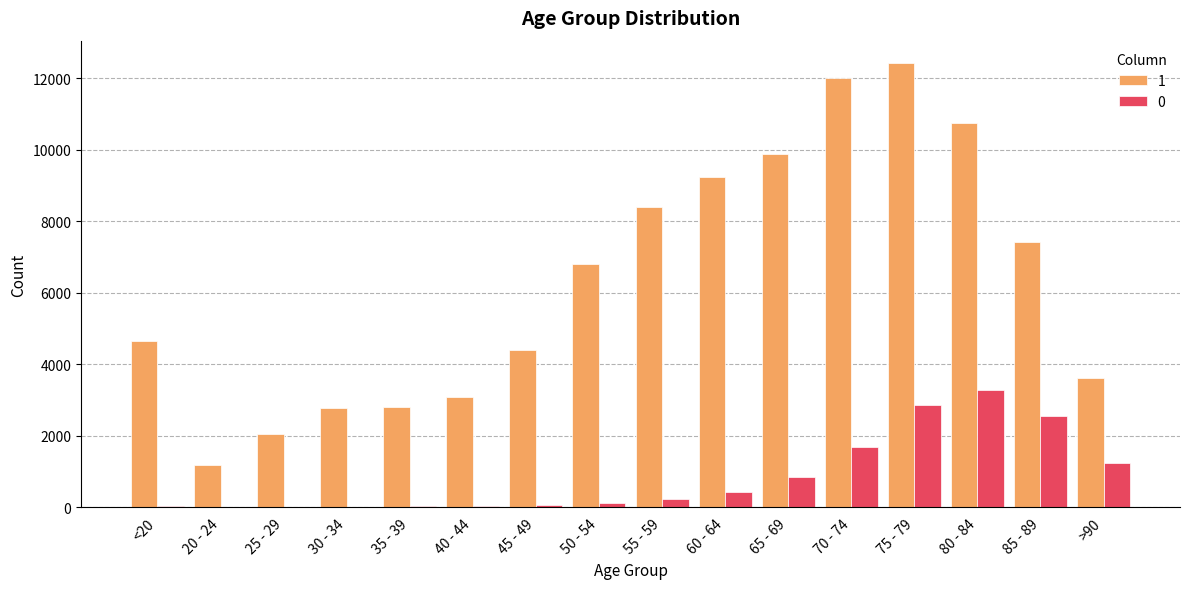

The value of 1 at 60 - 64 is 4247. True or false?

False